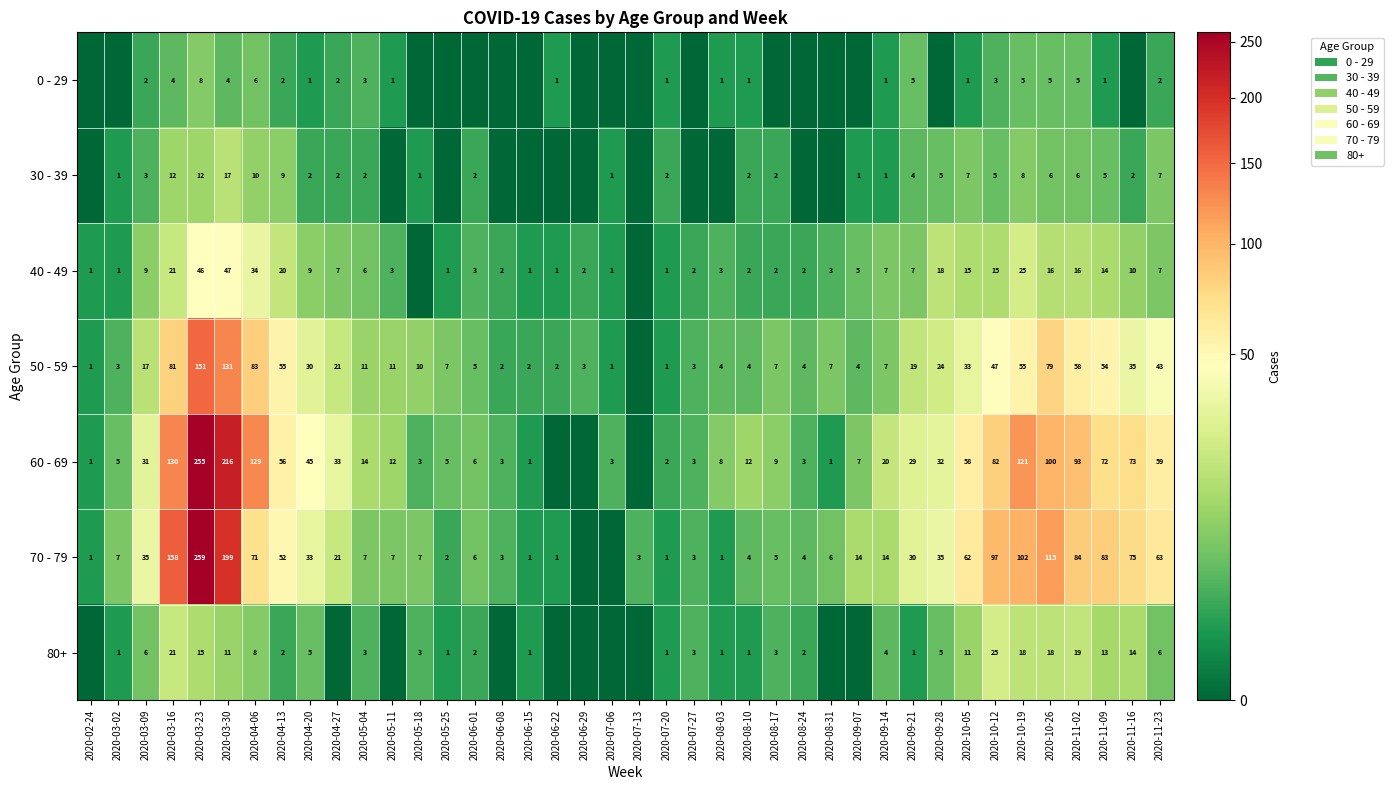

The value of 60 - 69 at 2020-09-21 is 16. True or false?

False